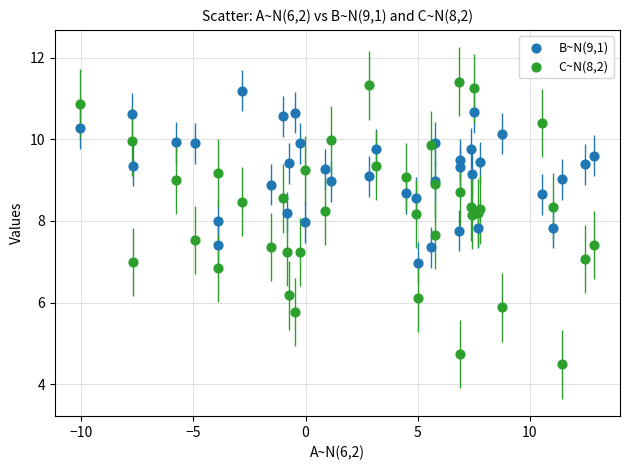

What is the X range (max minus min) for the scatter plot?

22.9